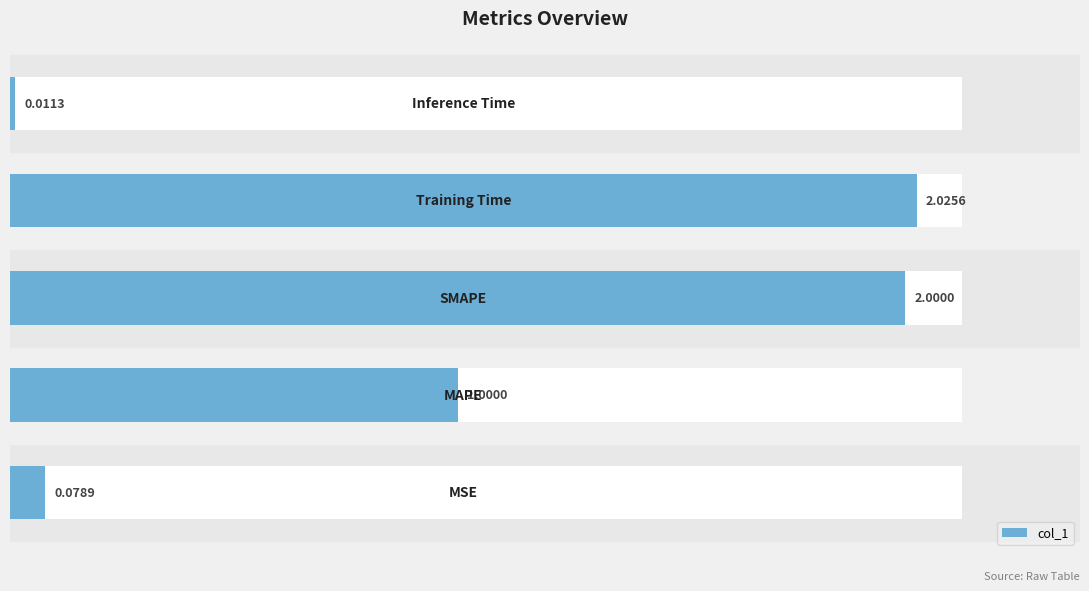

What is the value of the 4th bar from the left?

2.0